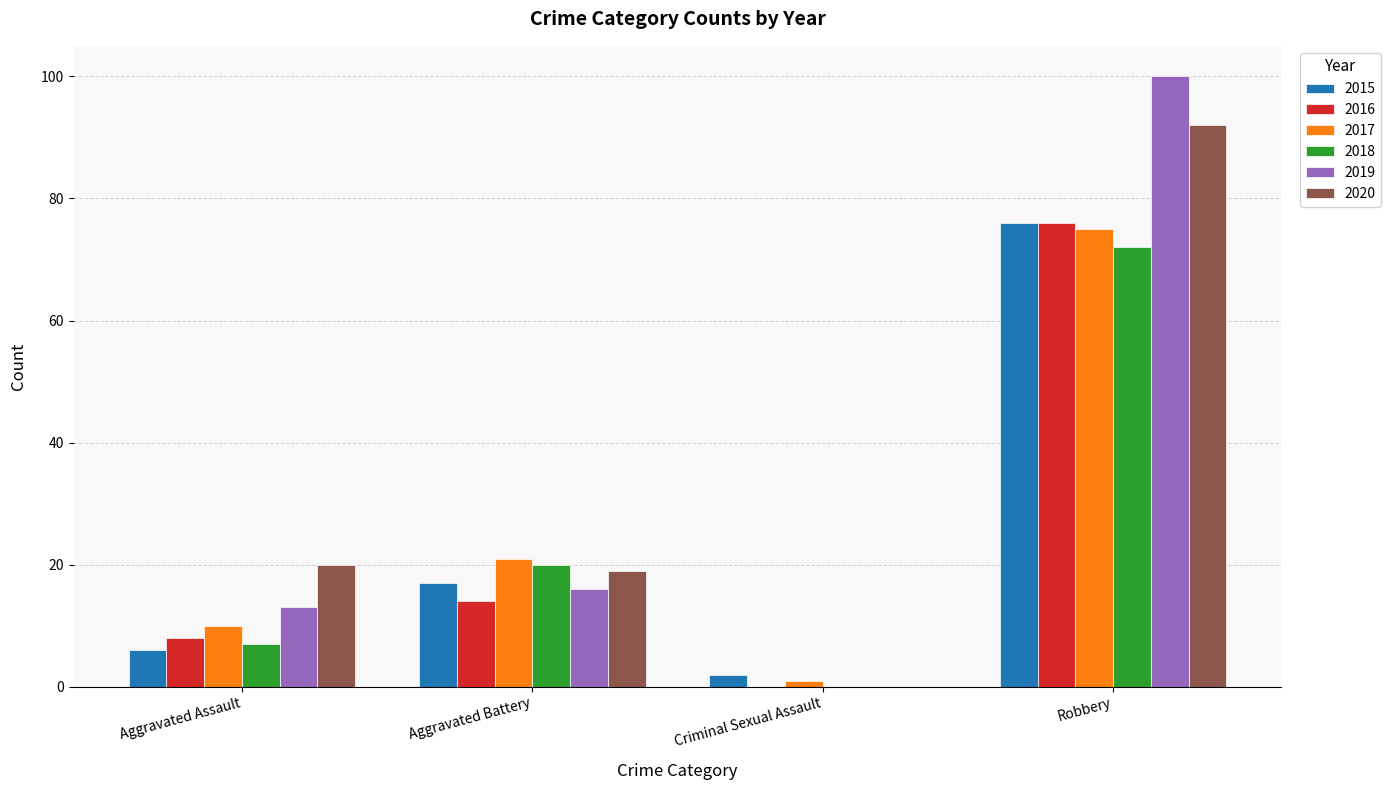

True or false: 2018 has a value of 6 at Aggravated Battery.

False